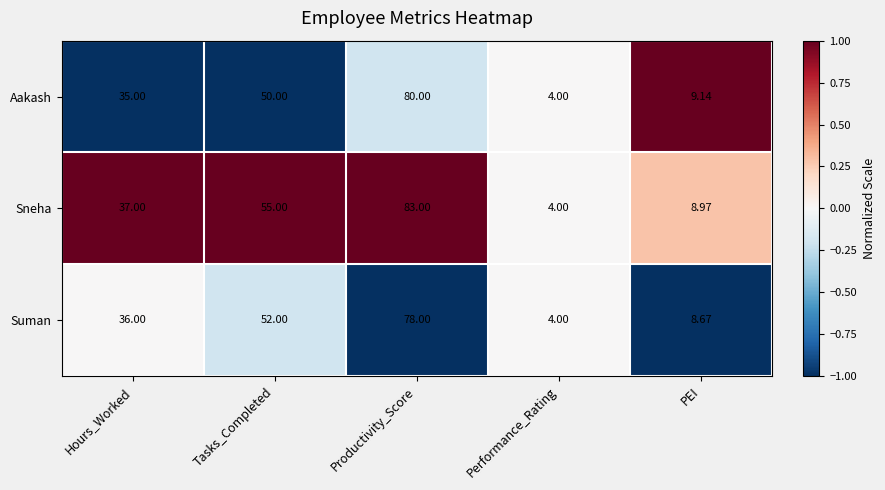

Which series has the largest range (max minus min)?

Sneha